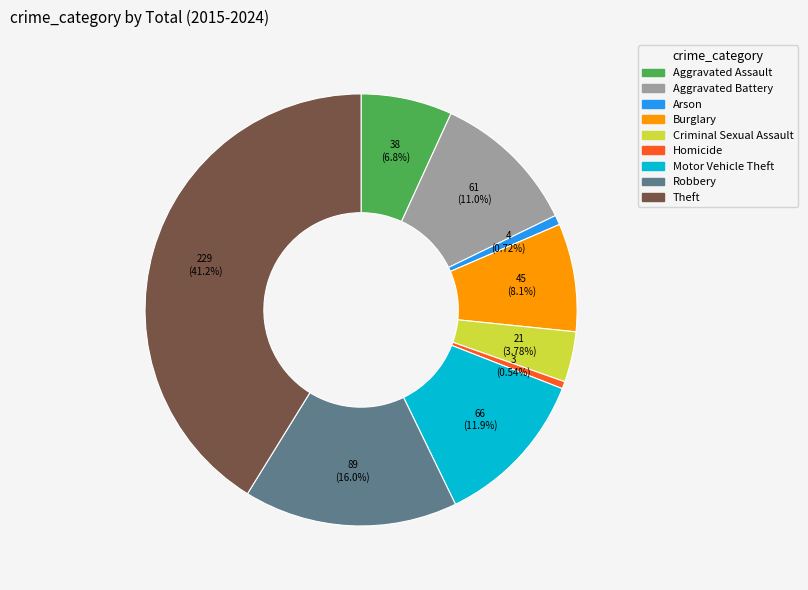

Which category has the biggest portion of the pie?

Theft